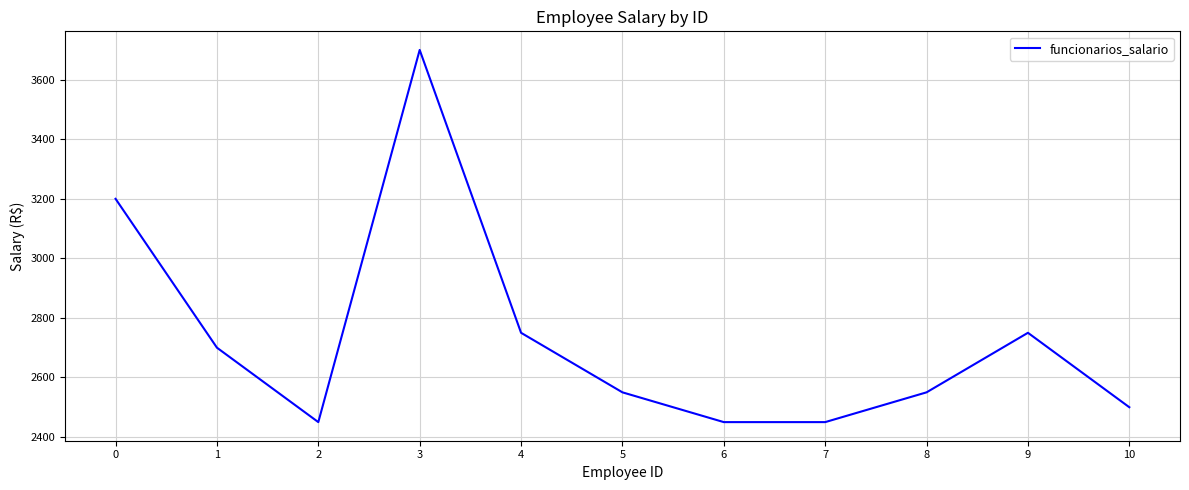

At which category does the data reach its first local peak?

3